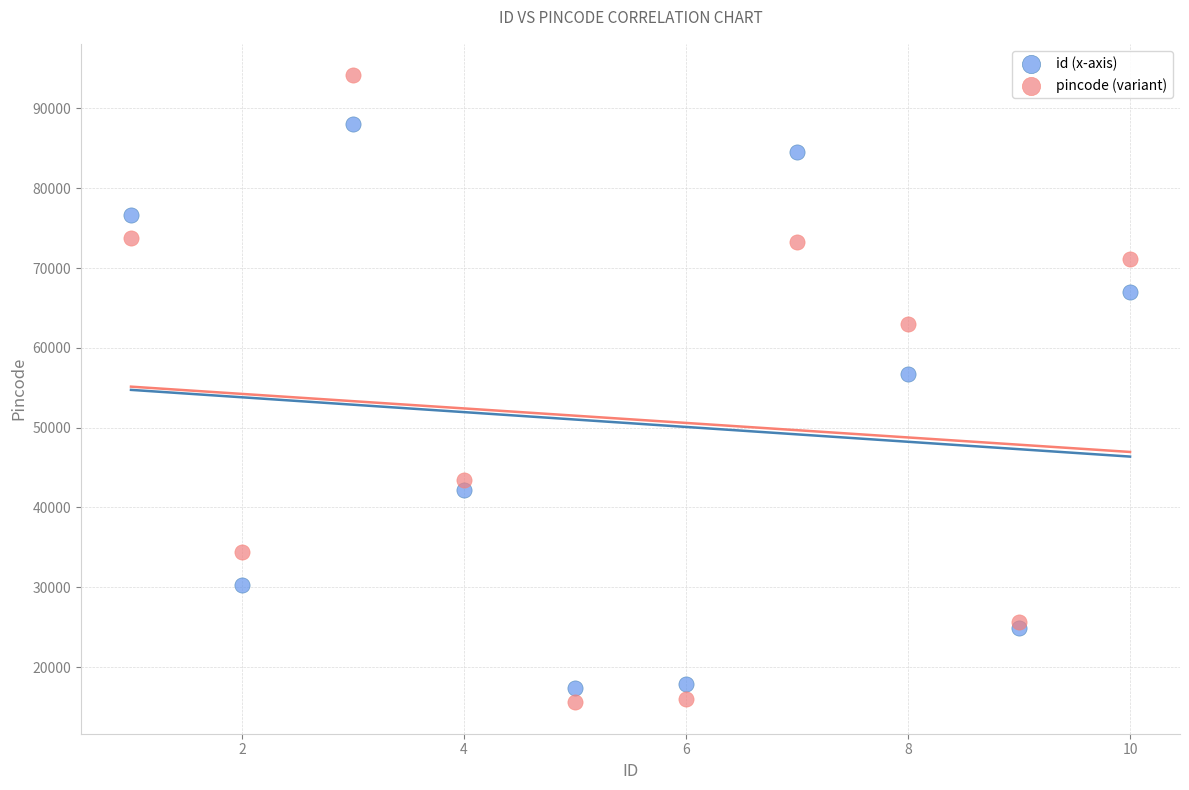

Which series reaches the maximum Y coordinate?

pincode (variant)